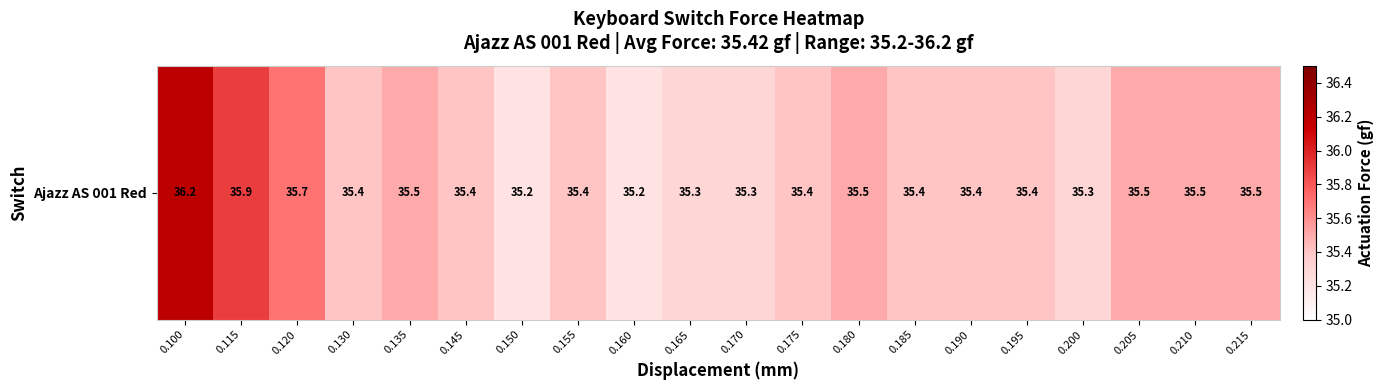

Reading left to right, transcribe all the data shown in this chart.

36.2	35.9	35.7	35.4	35.5	35.4	35.2	35.4	35.2	35.3	35.3	35.4	35.5	35.4	35.4	35.4	35.3	35.5	35.5	35.5